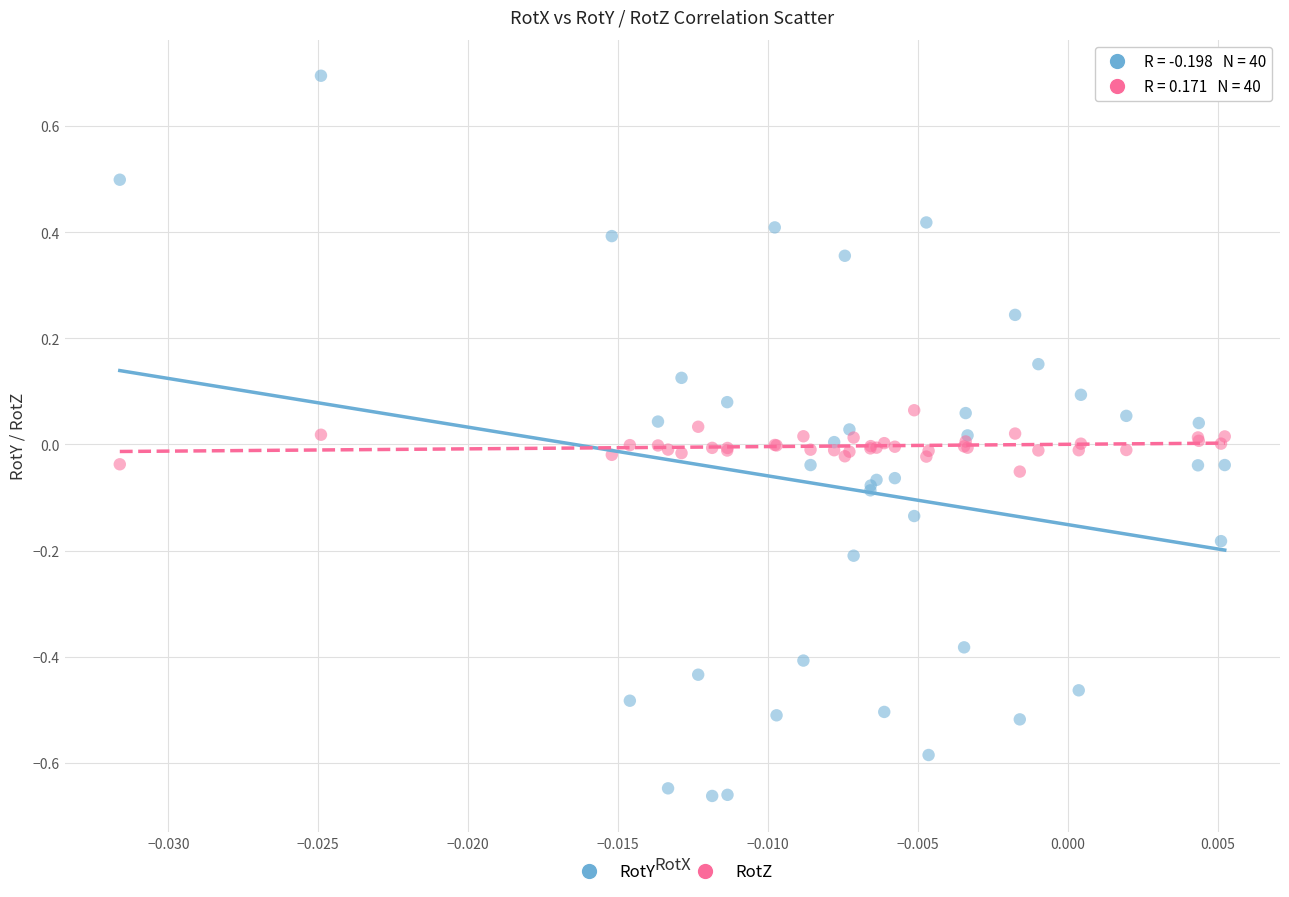

Which series contains the lowest Y value?

RotY